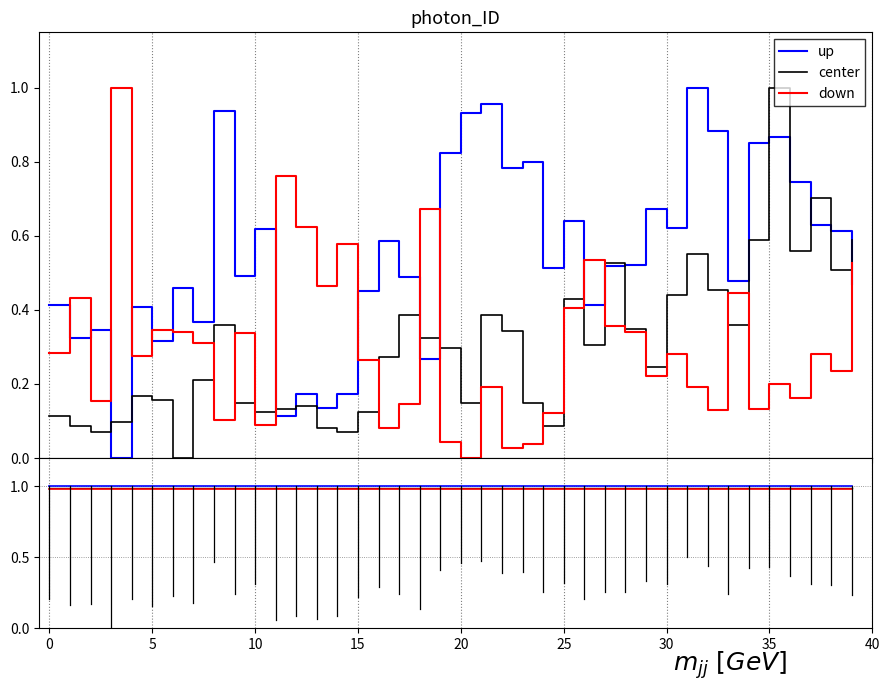

Rank the series by their average value, from highest to lowest.

up, center, down